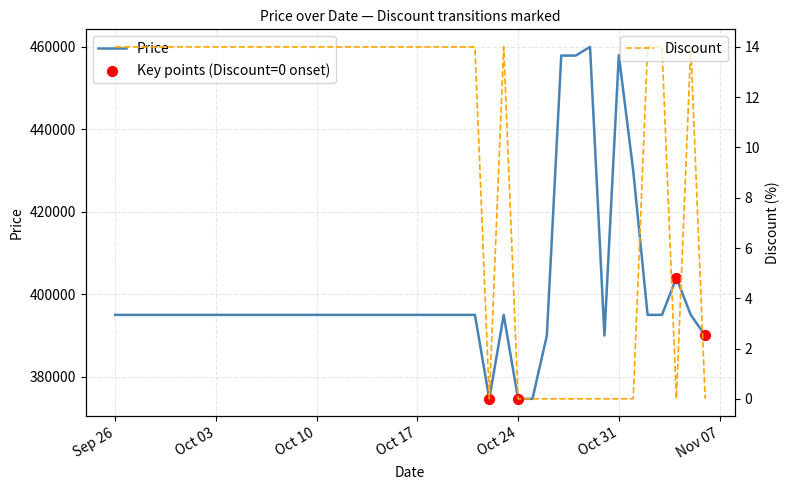

Which series reaches the minimum Y coordinate?

Discount